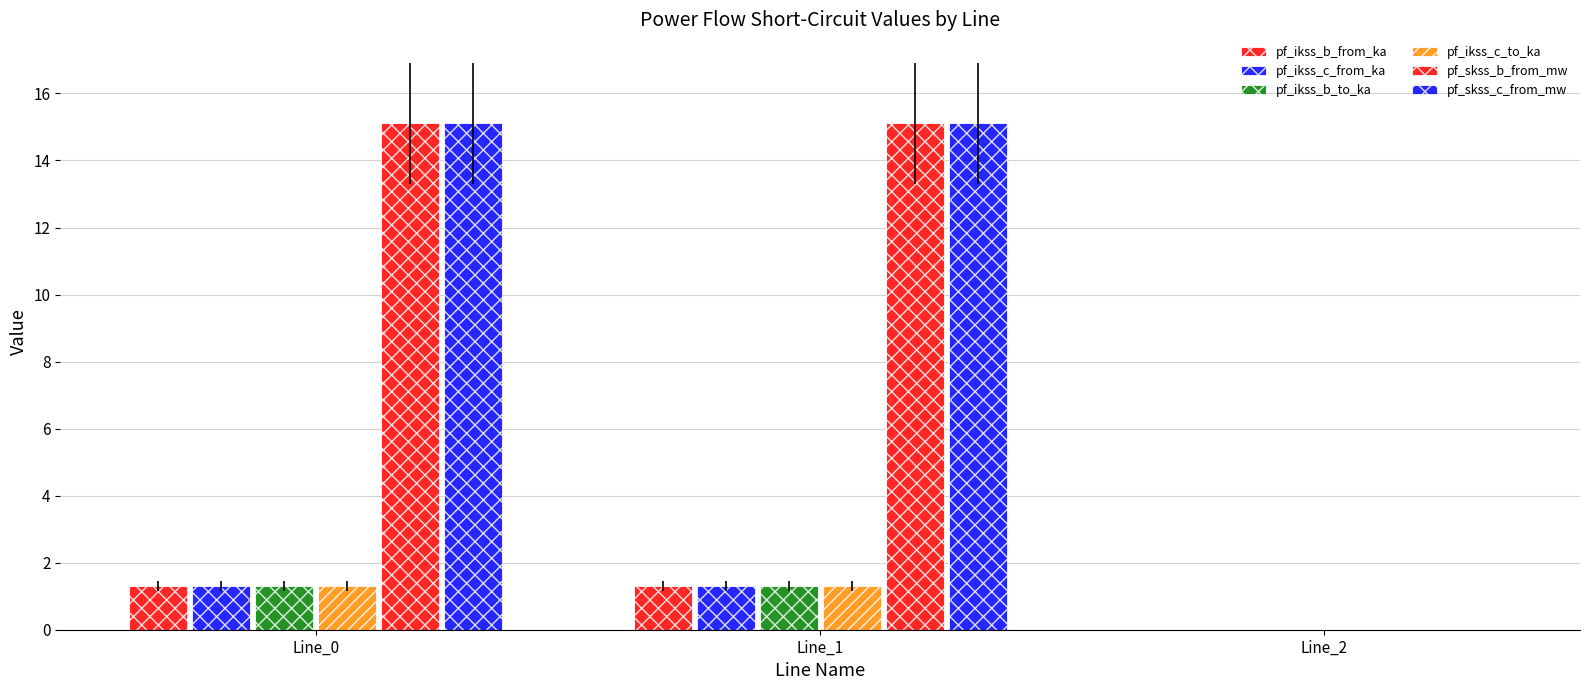

How many distinct data groups are displayed?

6